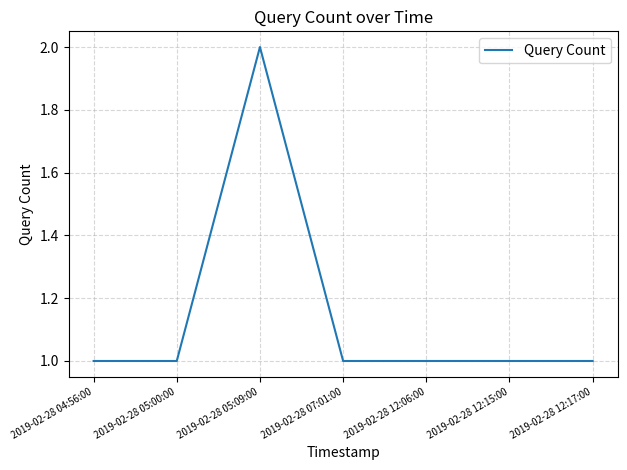

Reading left to right, list all the values displayed in this chart.

1	1	2	1	1	1	1